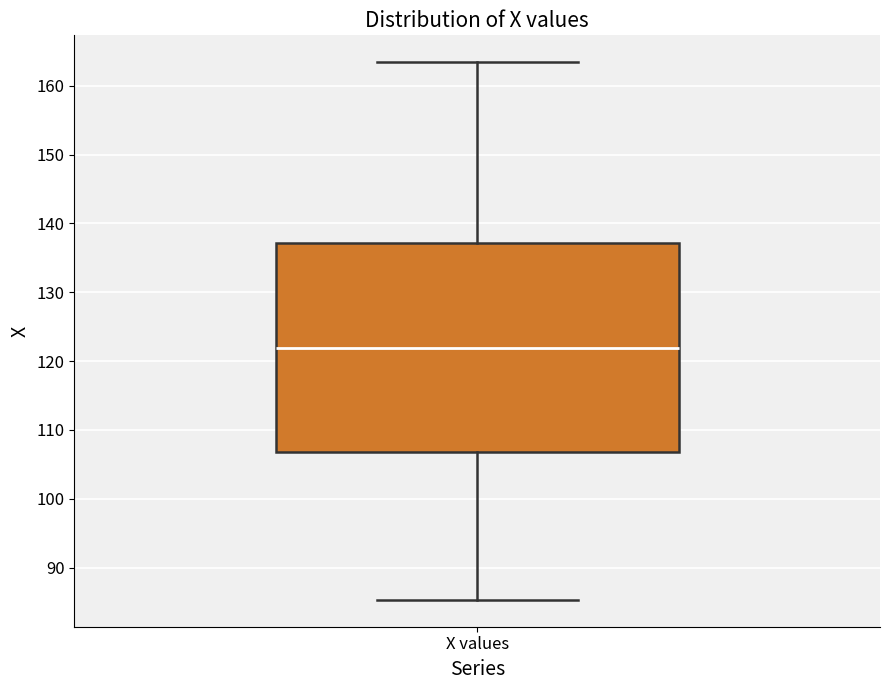

Transcribe this box plot: give where the median line is, the range the box spans, and where the two whiskers end, as read against the y-axis. The values are not printed on the chart, so give them approximately, as read against the axis.

median 122, box 107 to 137, whiskers 85 to 163